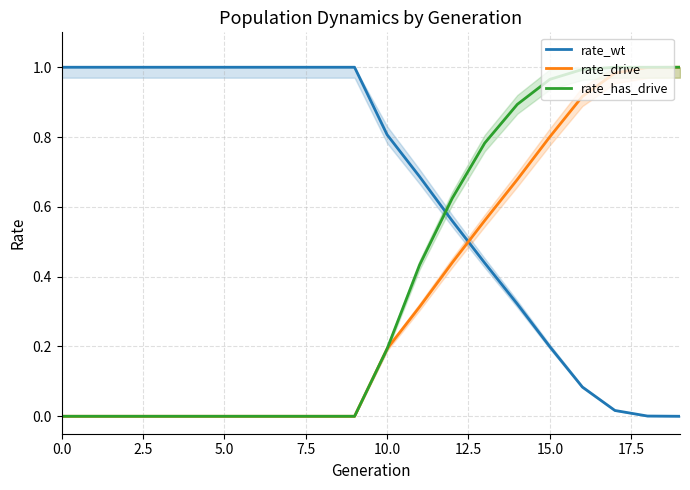

Reading left to right, what are all the values shown in this chart?

rate_wt: 1.0	1.0	1.0	1.0	1.0	1.0	1.0	1.0	1.0	1.0	0.8	0.7	0.6	0.4	0.3	0.2	0.1	0.0	0.0	0.0
rate_drive: 0.0	0.0	0.0	0.0	0.0	0.0	0.0	0.0	0.0	0.0	0.2	0.3	0.4	0.6	0.7	0.8	0.9	1.0	1.0	1.0
rate_has_drive: 0.0	0.0	0.0	0.0	0.0	0.0	0.0	0.0	0.0	0.0	0.2	0.4	0.6	0.8	0.9	1.0	1.0	1.0	1.0	1.0